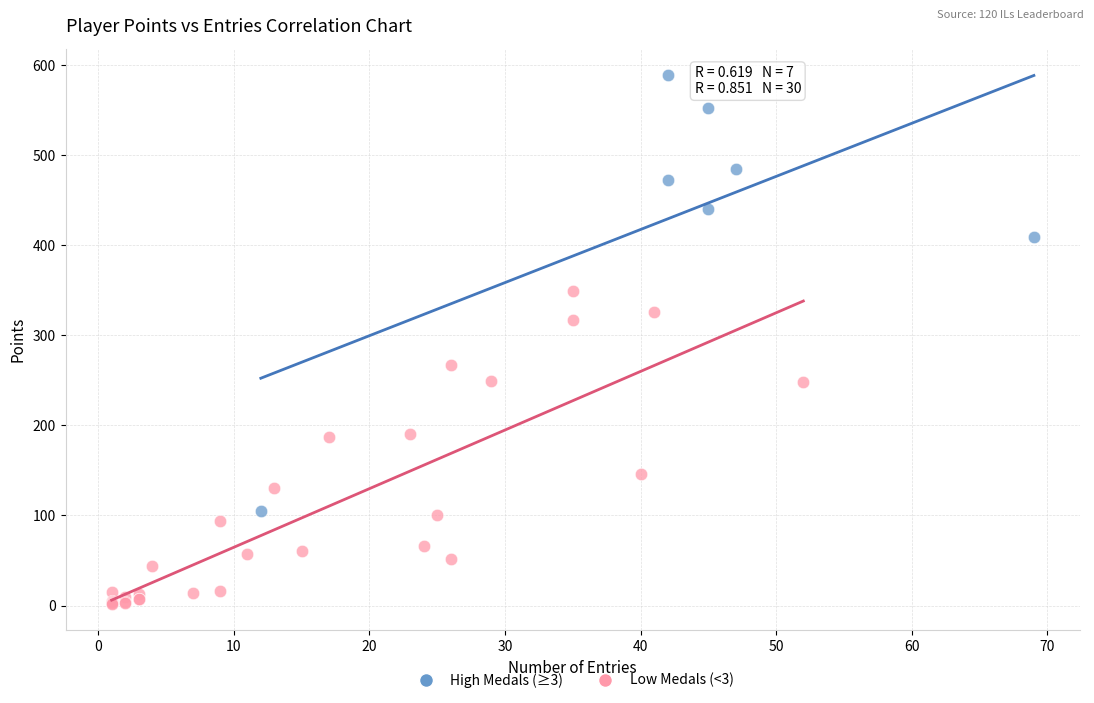

Which series has the widest spread of Y values?

High Medals (≥3)